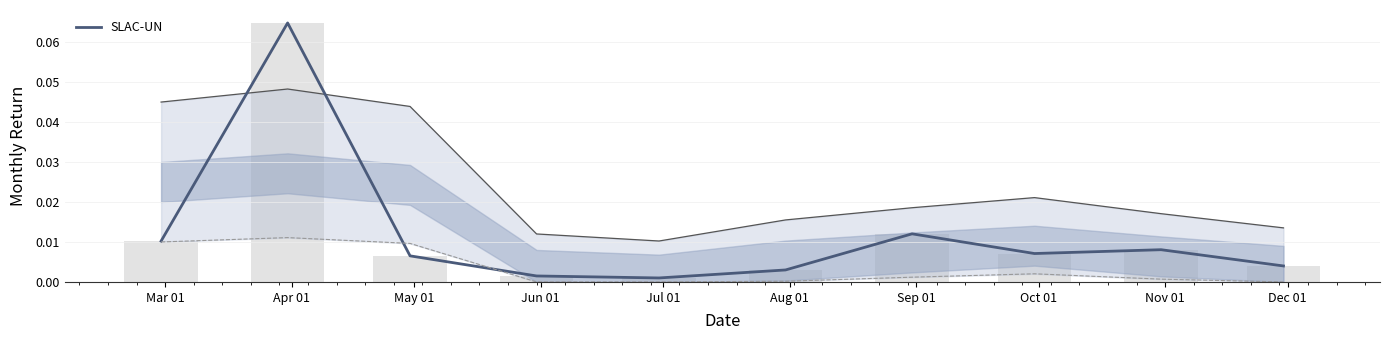

What is the maximum value shown in the chart?

0.1